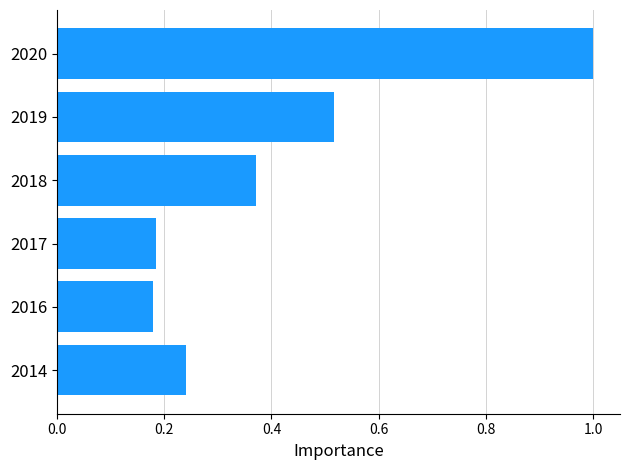

What value does the data have at 2020?

1.0